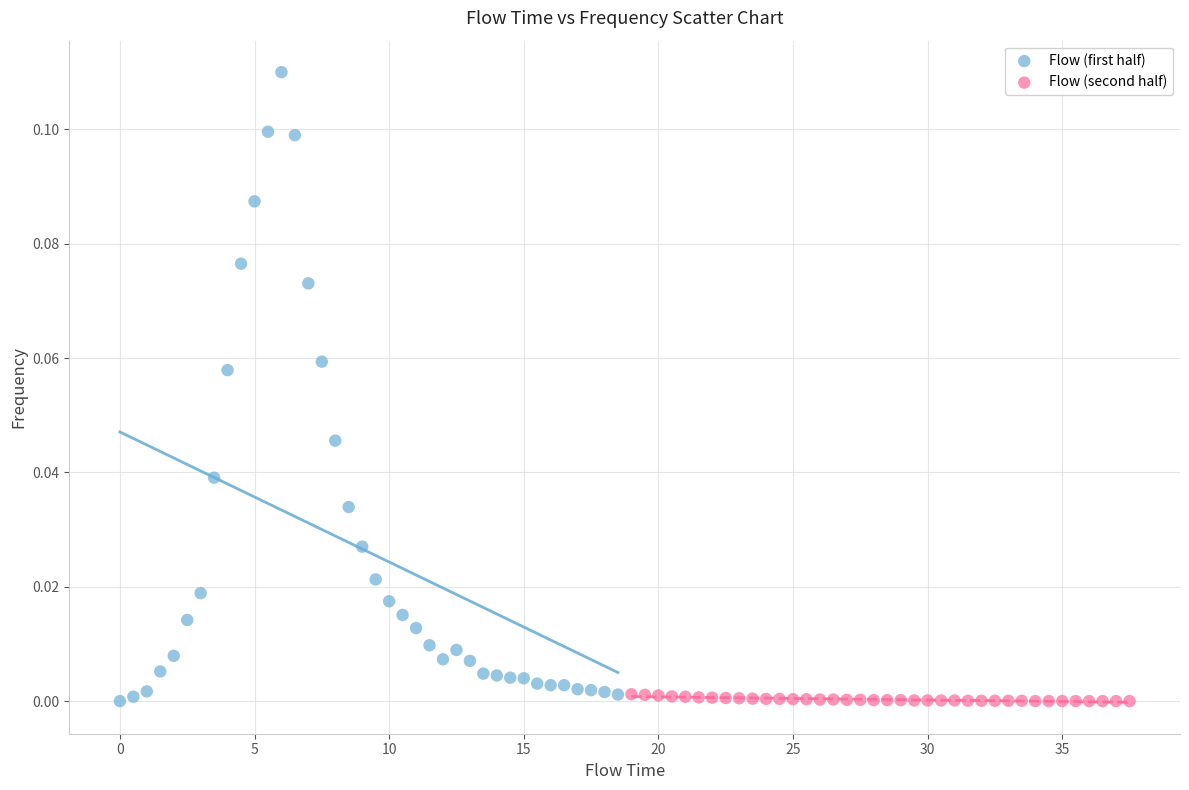

Which series reaches the maximum Y coordinate?

Flow (first half)